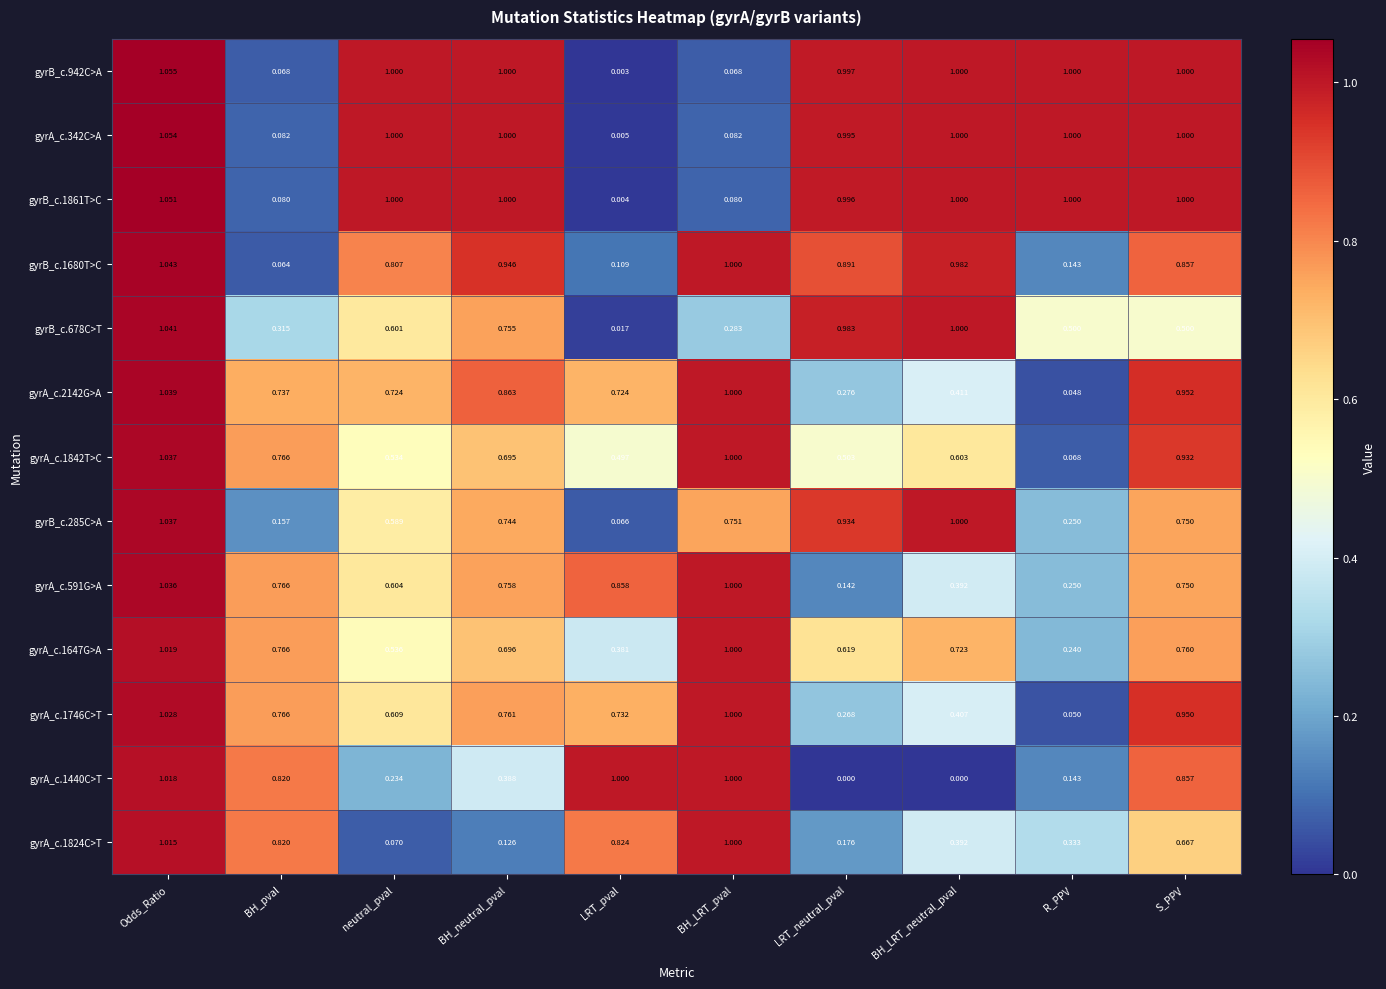

At which category does the chart reach its peak across all series?

Odds_Ratio